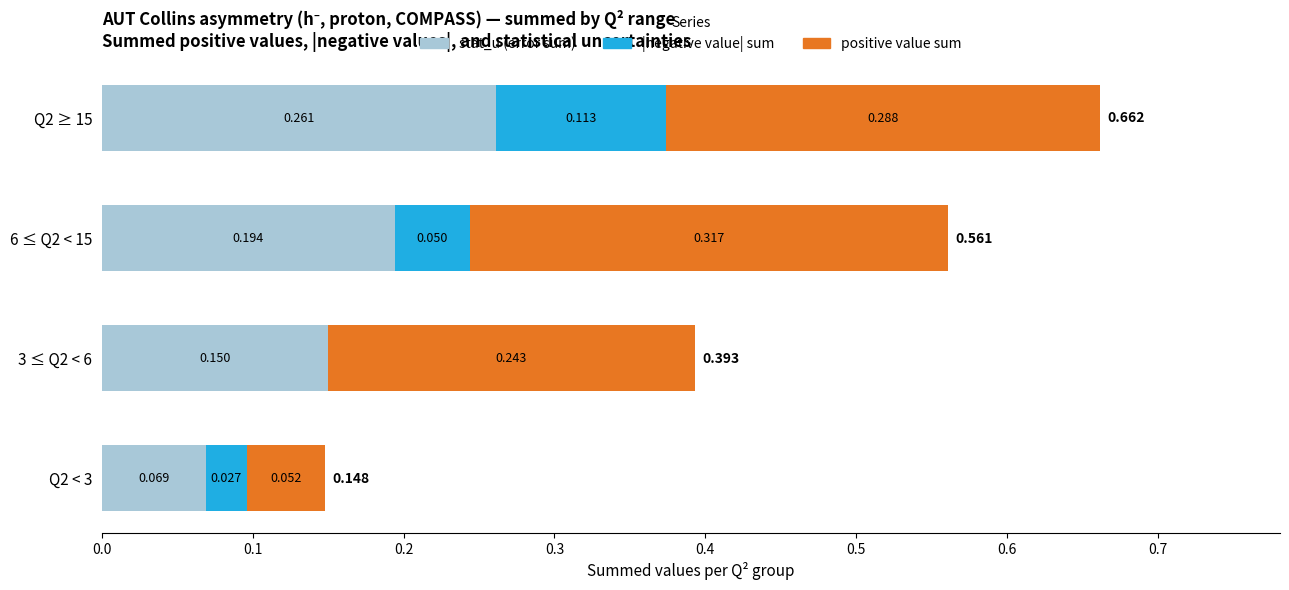

What are all the series names shown in the legend?

stat_u (error sum), |negative value| sum, positive value sum